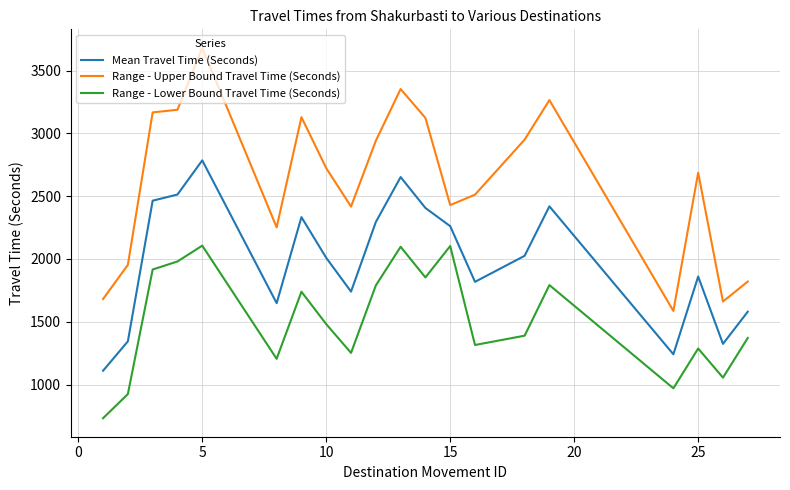

What is the smallest value displayed?

732